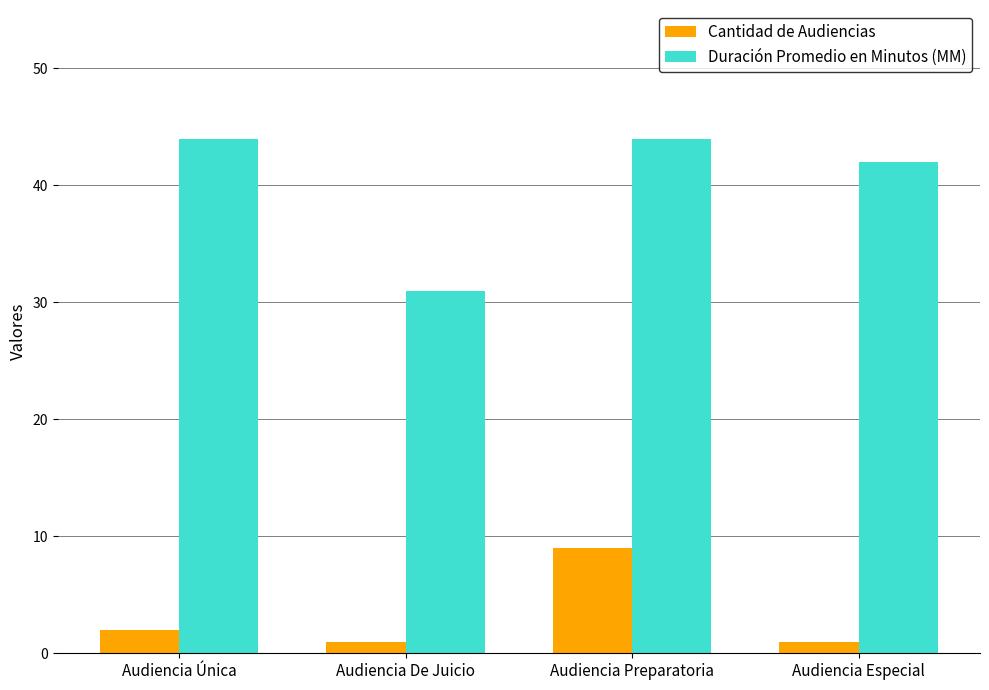

At which label is Cantidad de Audiencias closest to 5?

Audiencia Única